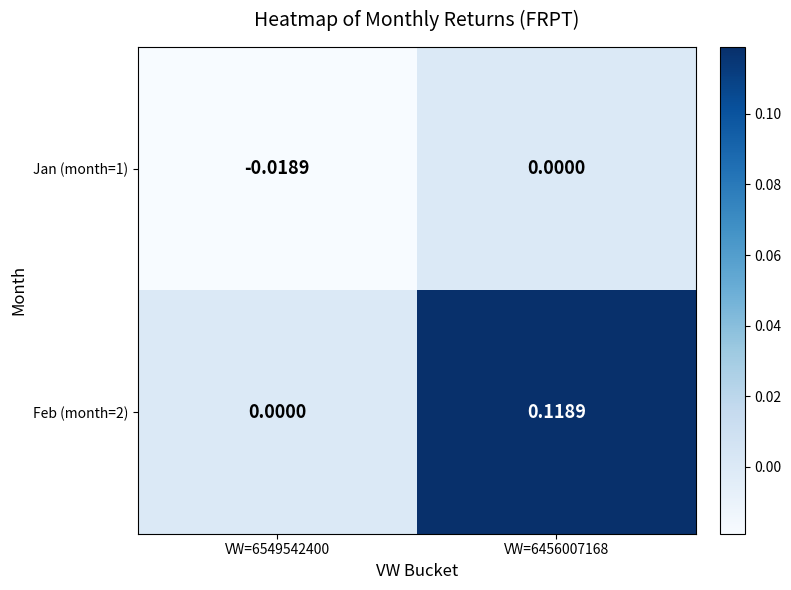

Is the value of Jan (month=1) at VW=6549542400 greater than the value of Feb (month=2) at VW=6456007168?

No